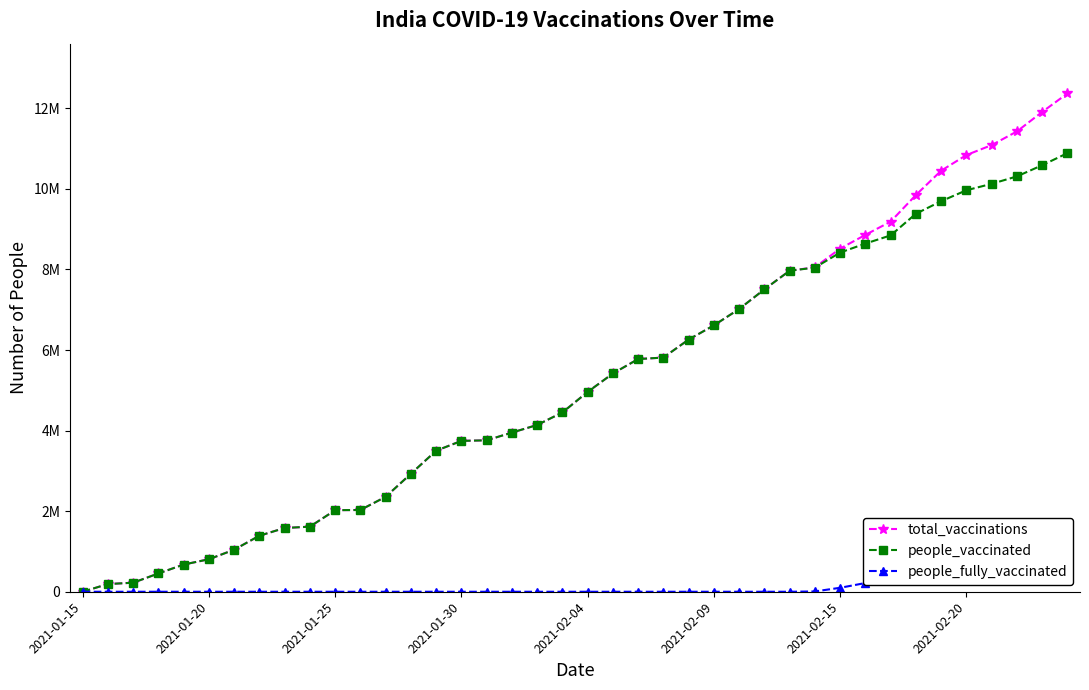

How many positive values does the people_vaccinated series have?

39